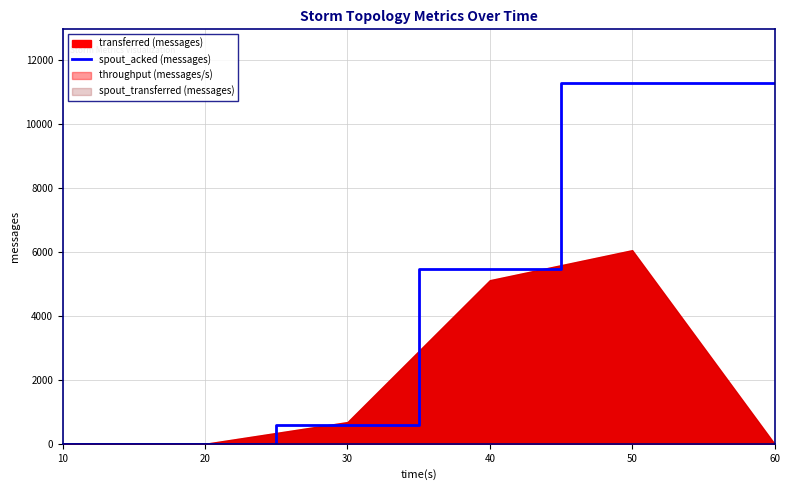

True or false: the data has more than 1 interior local peaks.

False